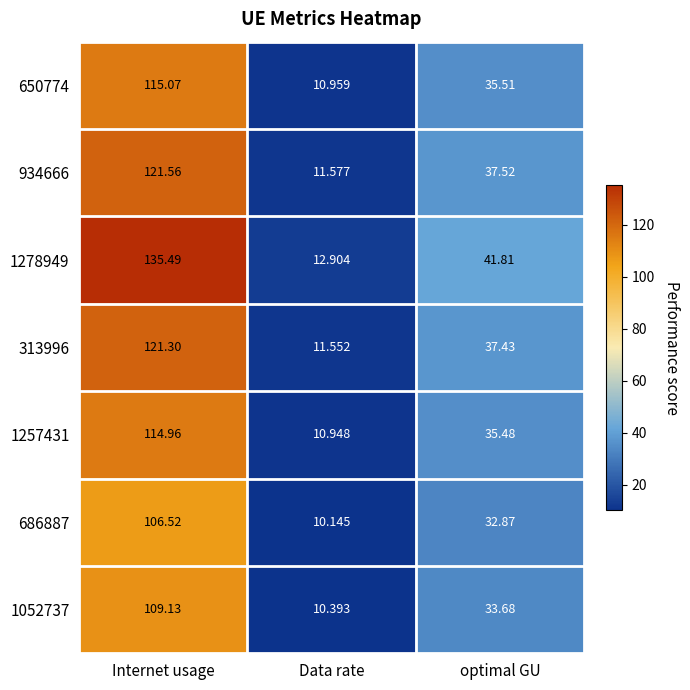

At which category is the sum across all series the highest?

Internet usage